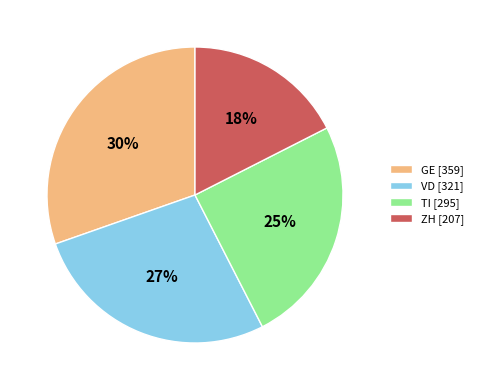

How many slices are in this pie chart?

4